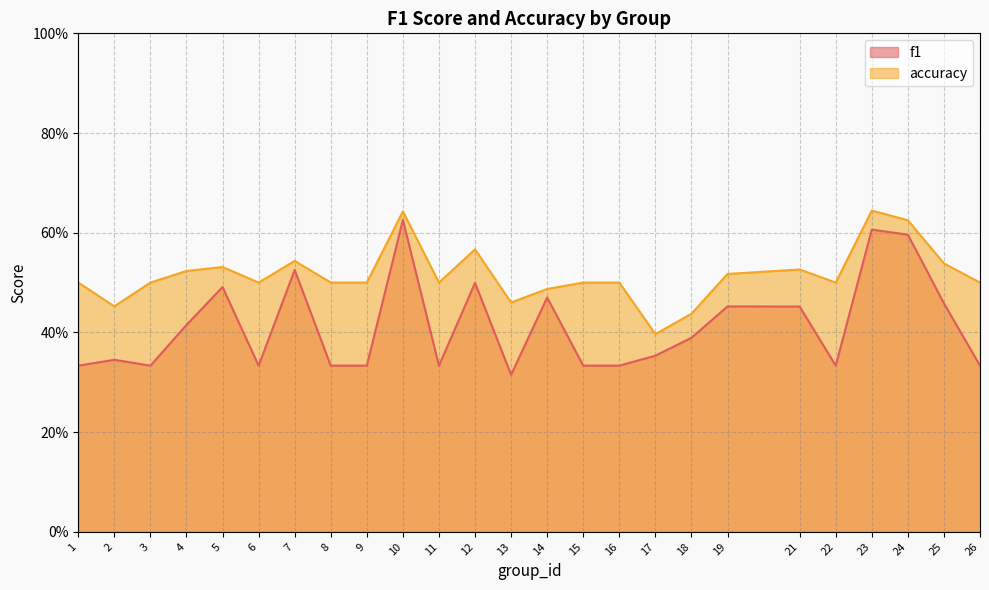

Is it true that accuracy equals 0.7 at 2?

False